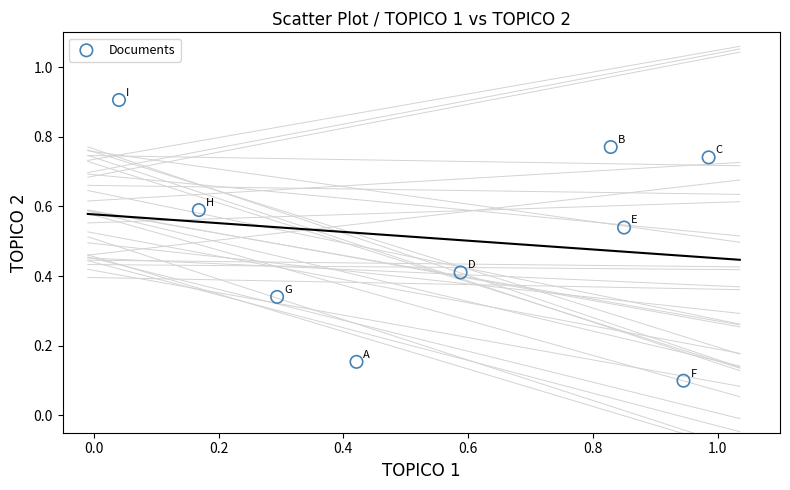

What is the range of X values (max minus min)?

0.9